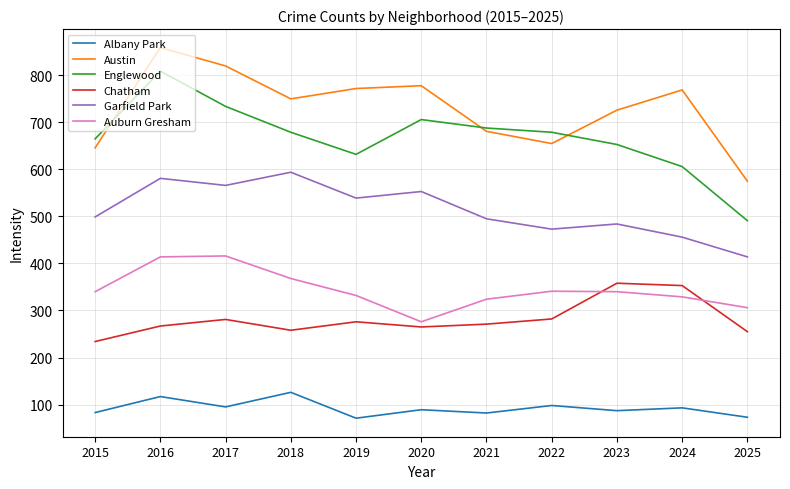

What is the spread (max minus min) of values at 2018?

624